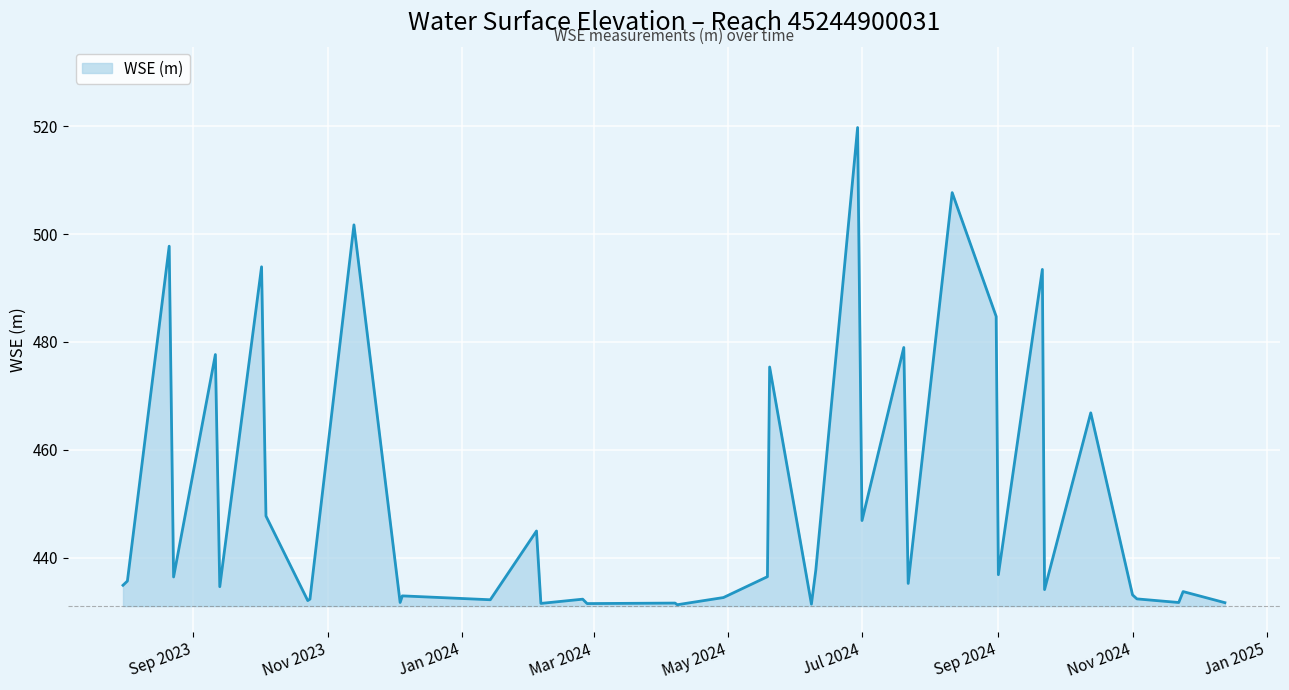

Does the chart display data point markers on the line(s)?

No